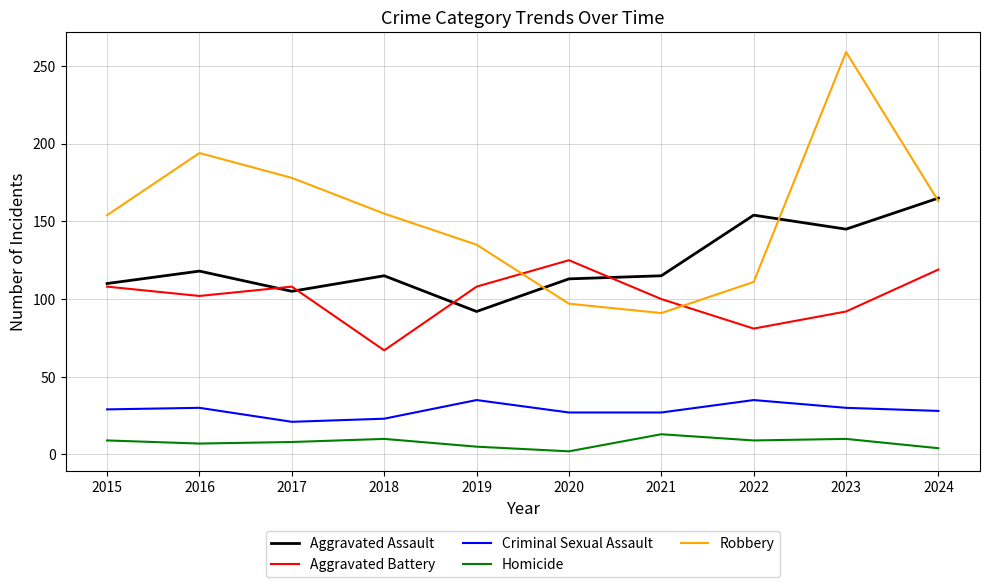

List the series in order of their peak value, lowest first.

Homicide, Criminal Sexual Assault, Aggravated Battery, Aggravated Assault, Robbery